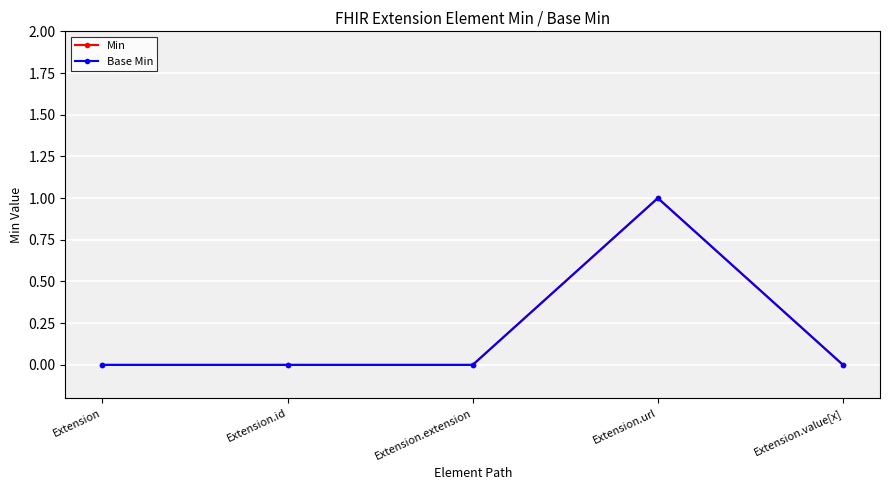

Is this an area chart (filled region under the line)?

No